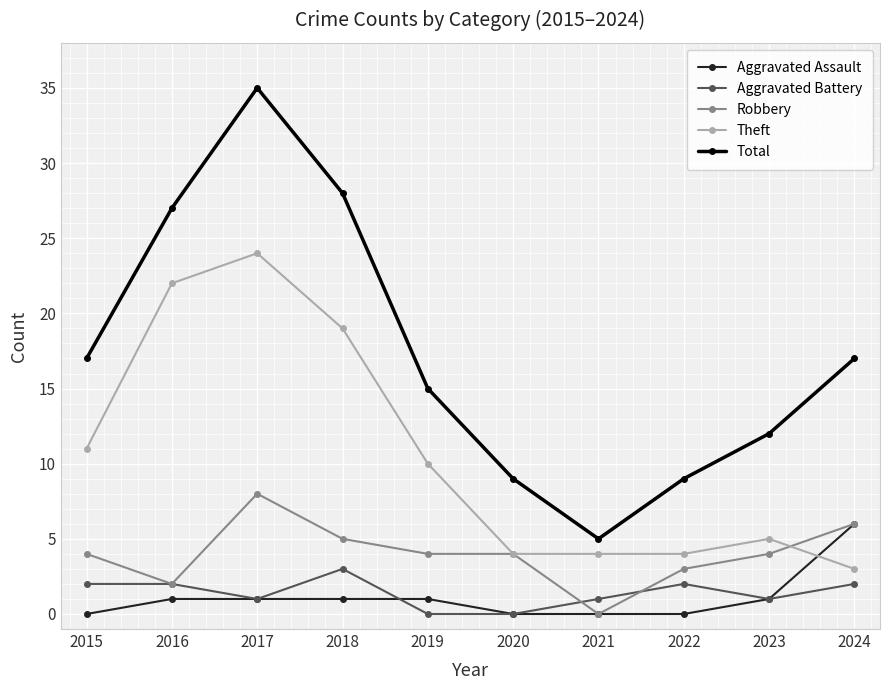

True or false: Aggravated Battery and Total intersect in this chart.

False